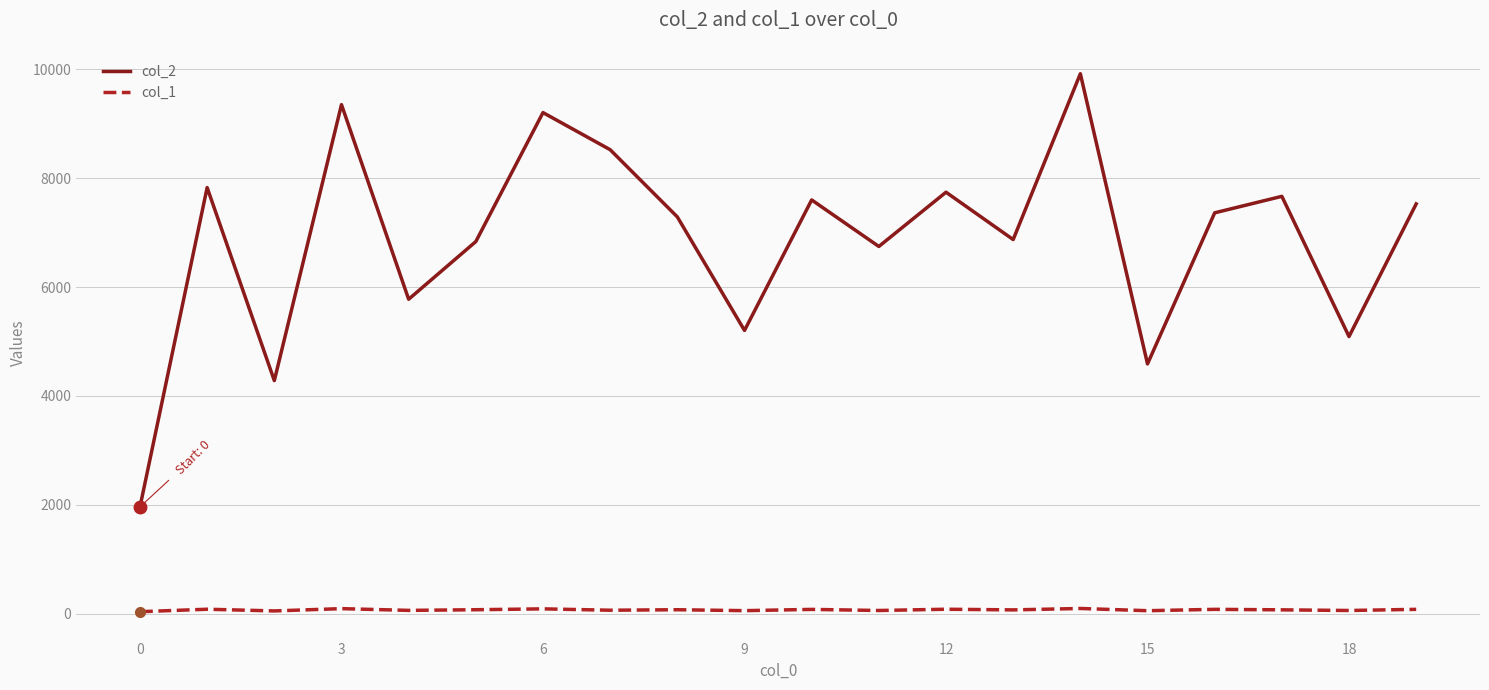

What is the greatest value displayed?

9920